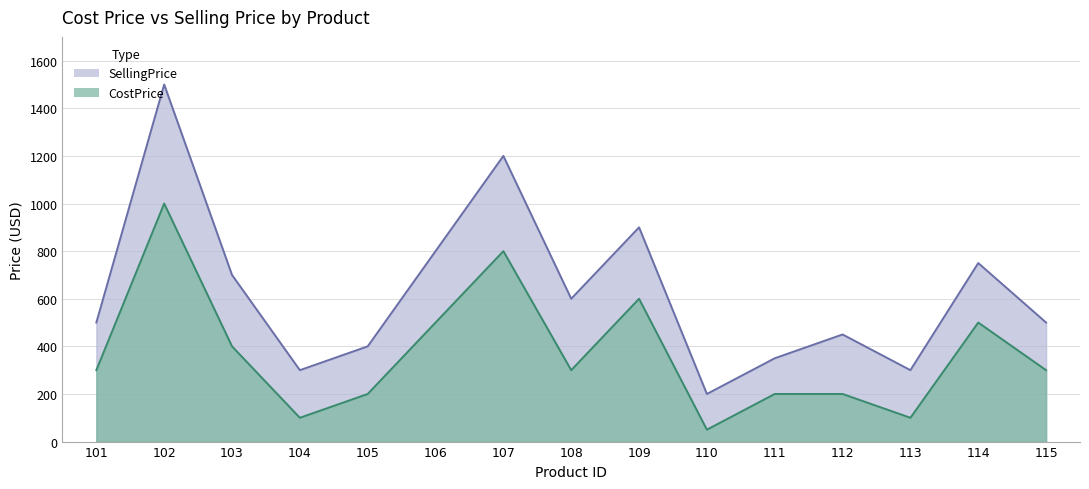

At which label is SellingPrice closest to 850?

106